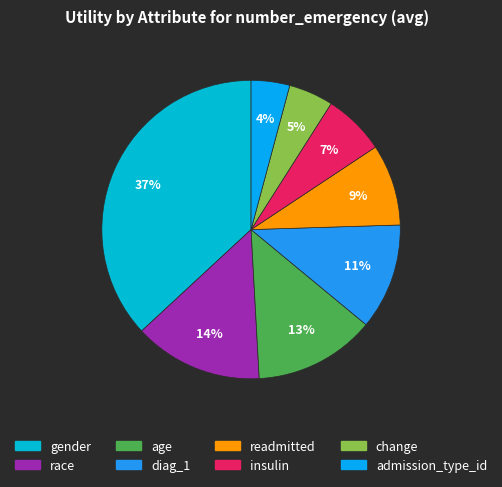

Combined, do race and readmitted account for over 50%?

No